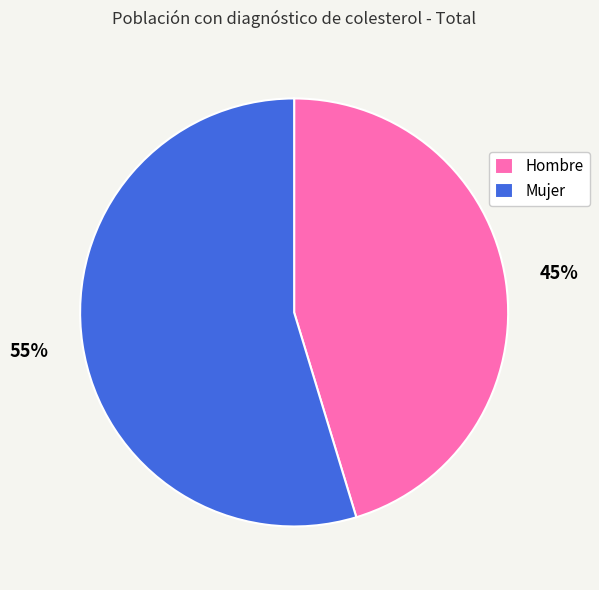

What percentage is the Hombre slice, to the nearest percent?

45%